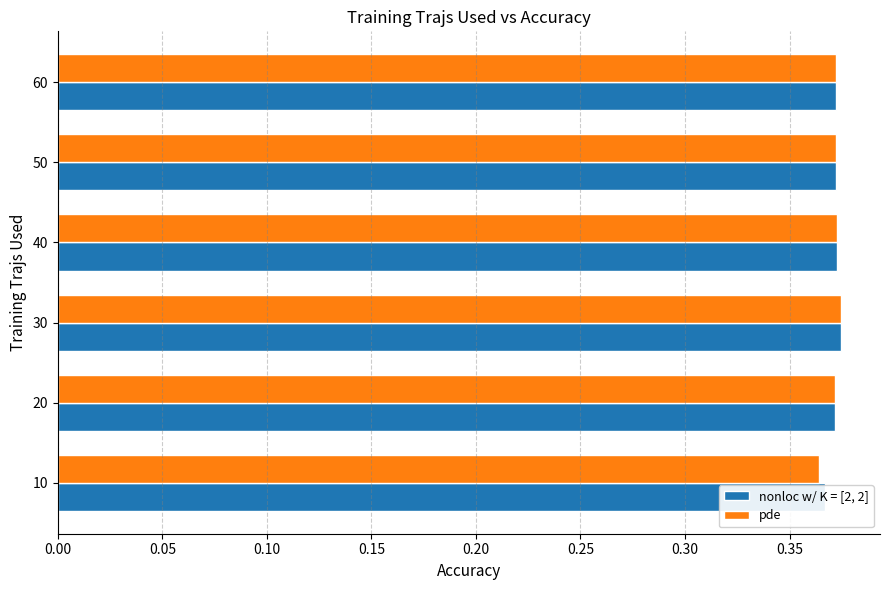

Rank the series by their maximum value, from lowest to highest.

nonloc w/ K = [2, 2], pde